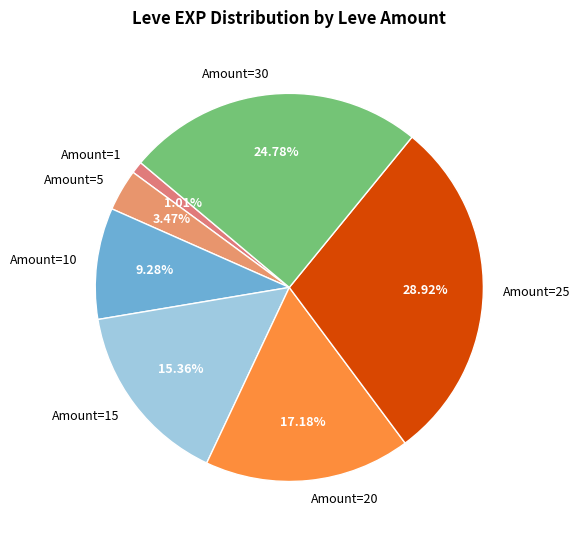

How many slices are in this pie chart?

7